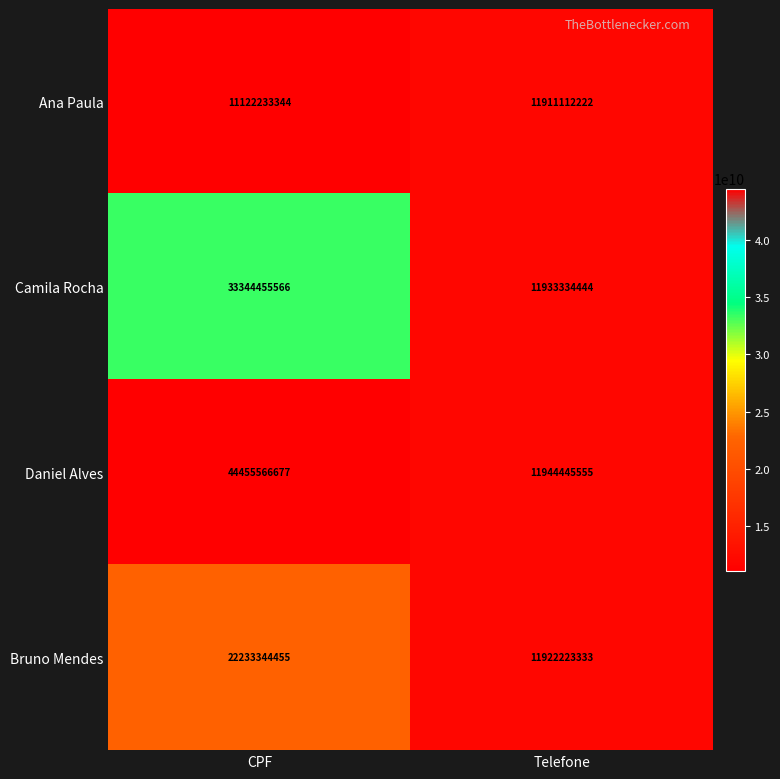

At CPF, list the series in order from largest to smallest.

Daniel Alves, Camila Rocha, Bruno Mendes, Ana Paula